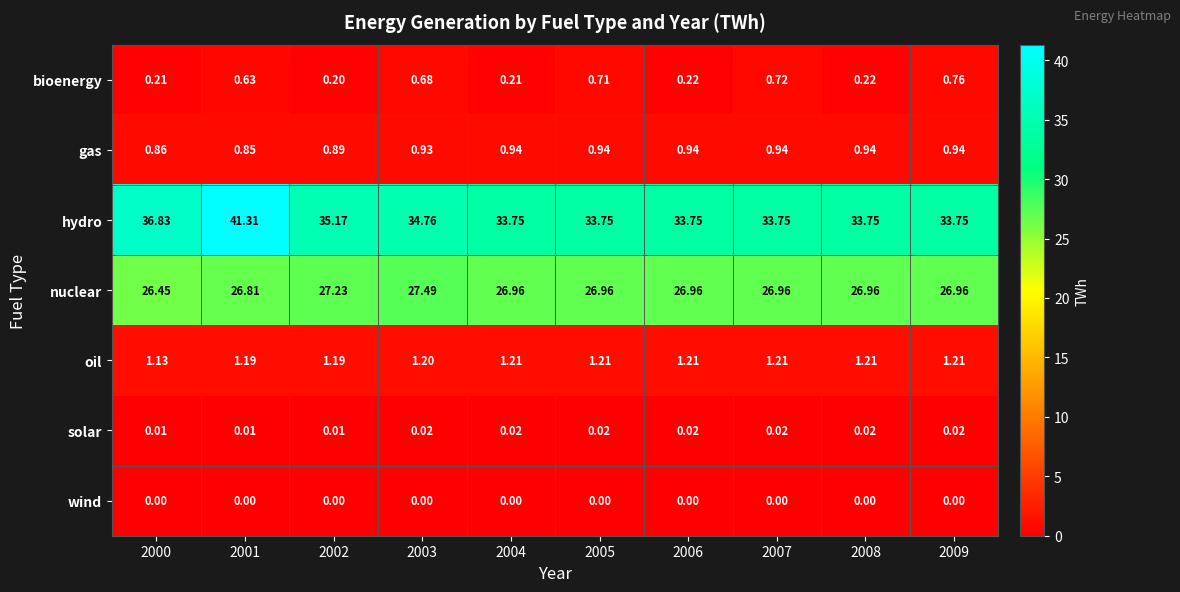

Which series has the largest total across all categories?

hydro